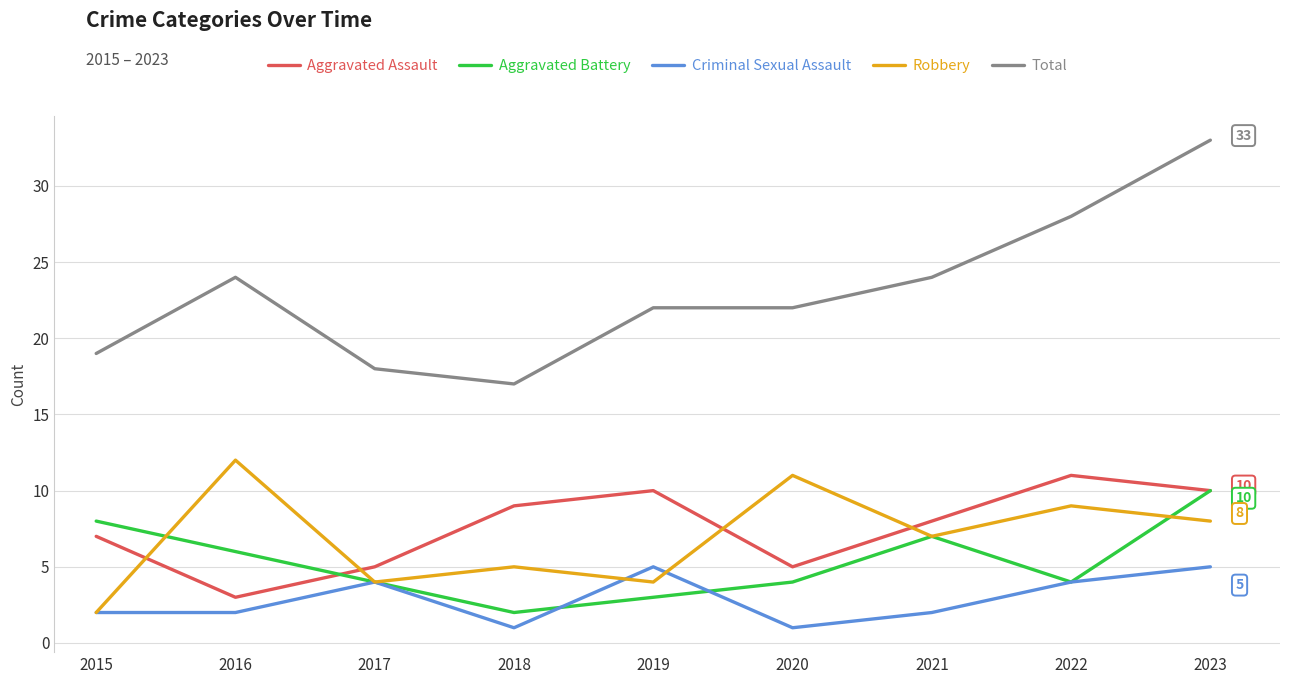

What is the sum of all Total values?

207